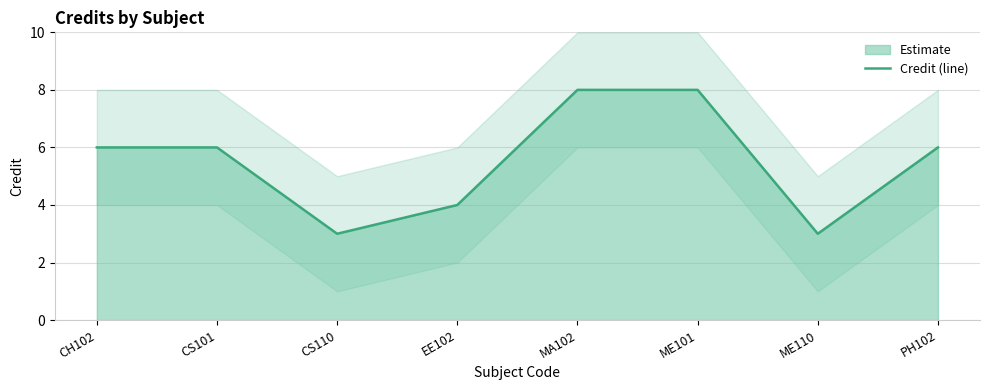

How many interior local valleys (lower than both neighbors) does the data have?

2